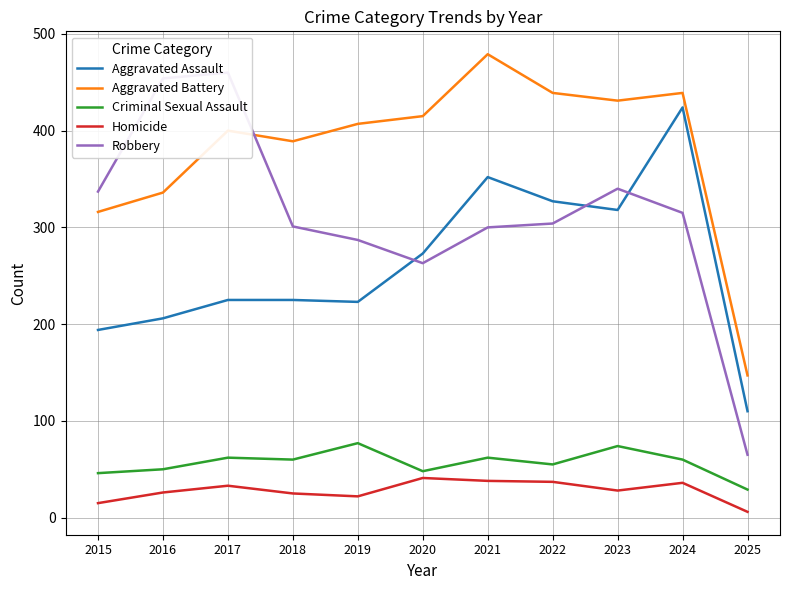

Where is Homicide nearest to the value 23?

2019